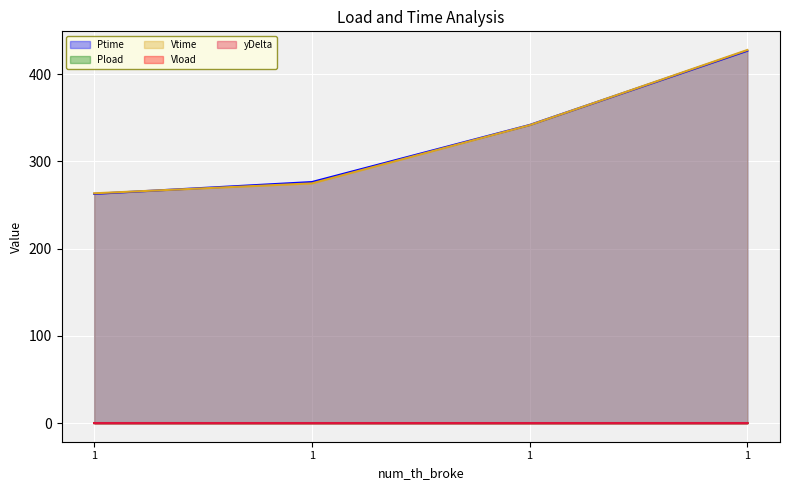

What is the spread (max minus min) of values at 1?

263.5